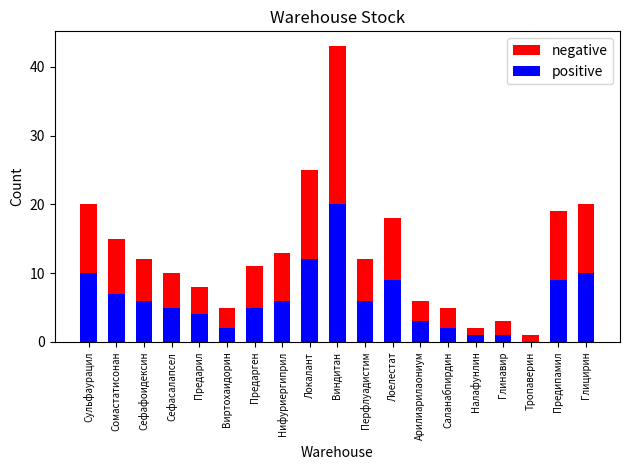

What are all the series names shown in the legend?

negative, positive